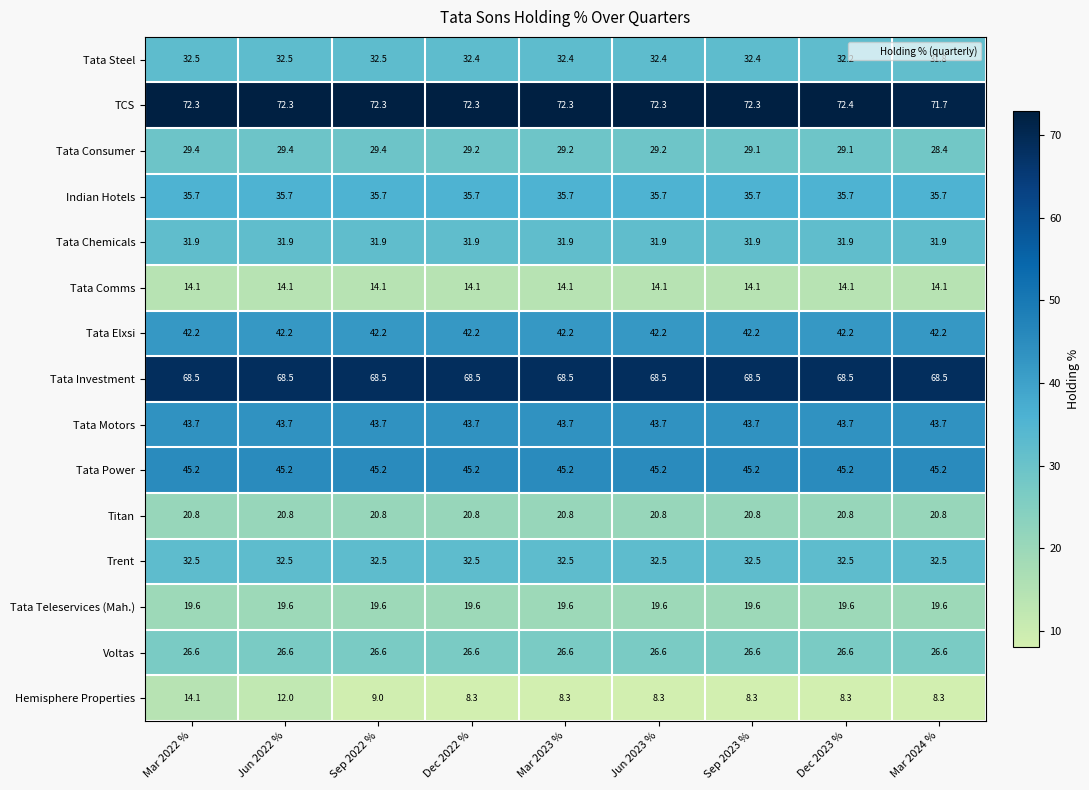

Which series has the widest spread of values?

Hemisphere Properties